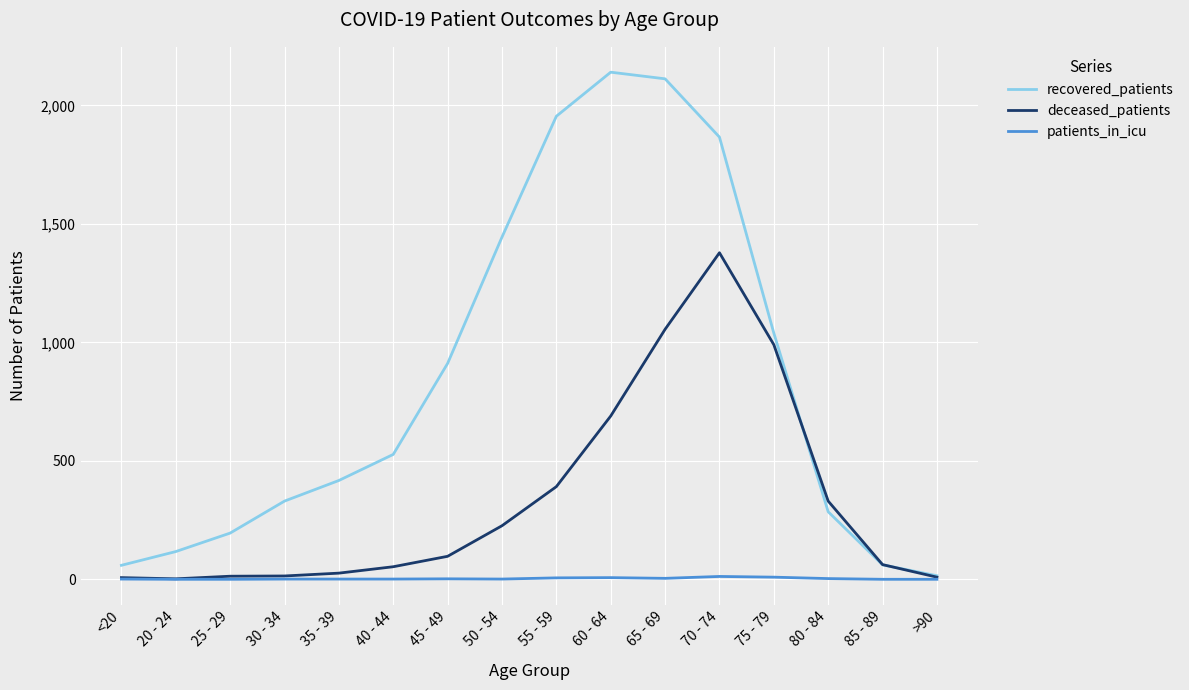

Is the value of patients_in_icu at 25 - 29 greater than the value of recovered_patients at 75 - 79?

No